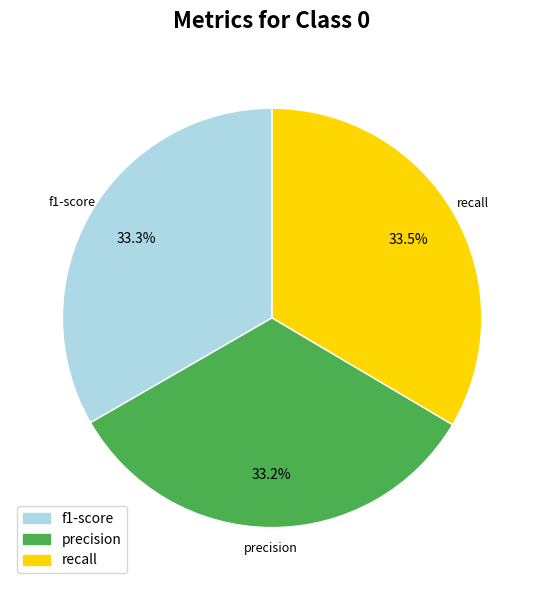

Is there any slice that represents more than half of the pie?

No